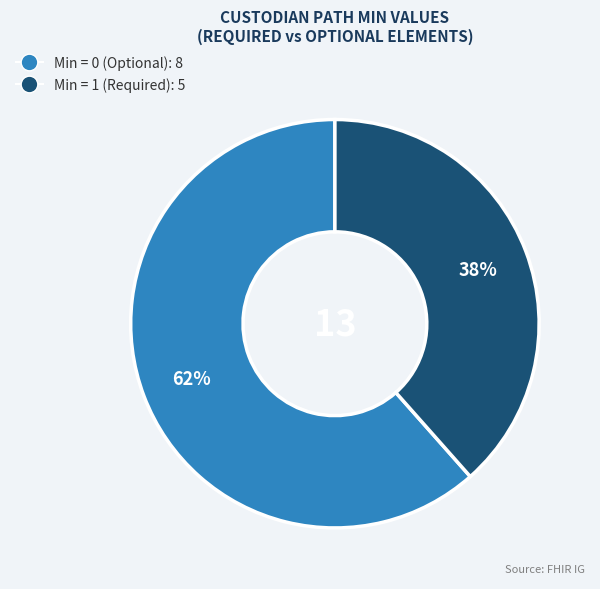

Is there a majority slice in this chart?

Yes